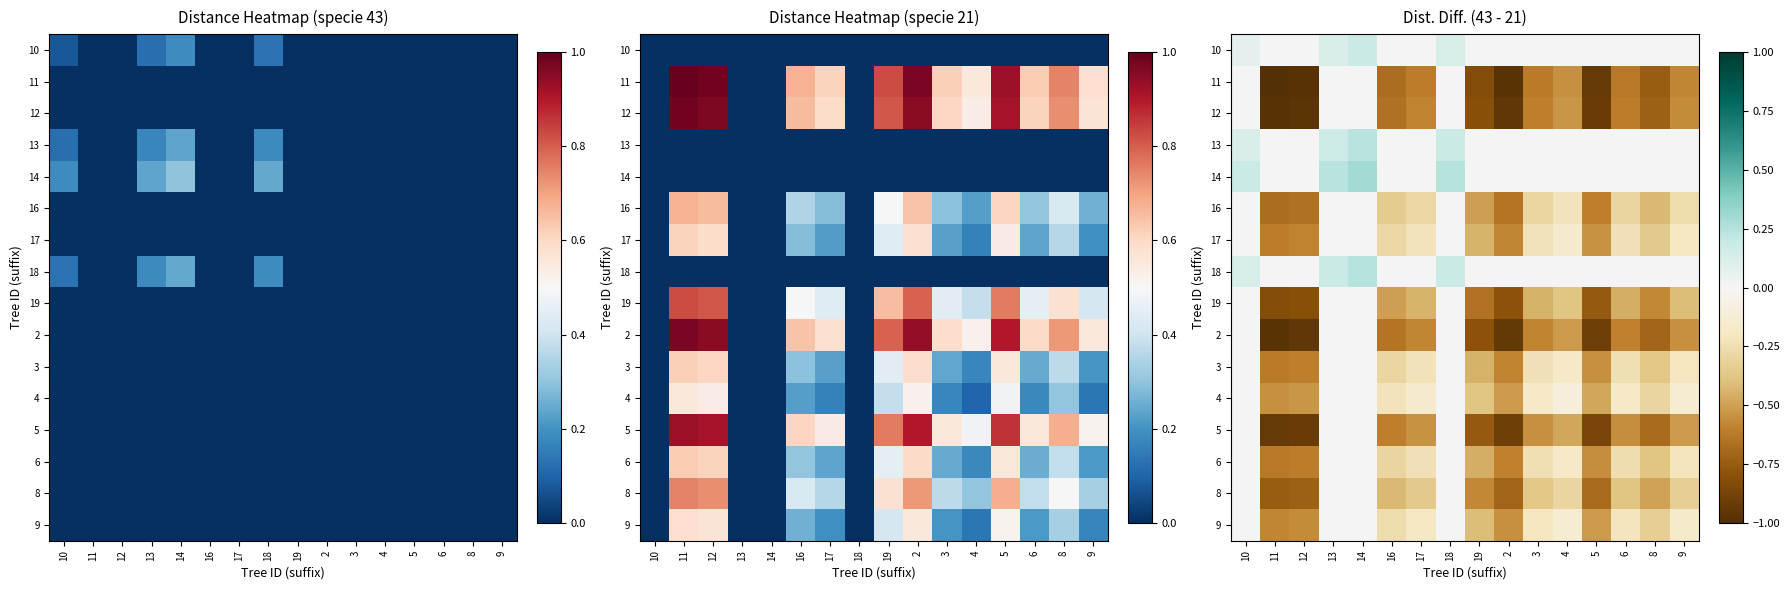

What is the spread (max minus min) of values at 9?

0.6